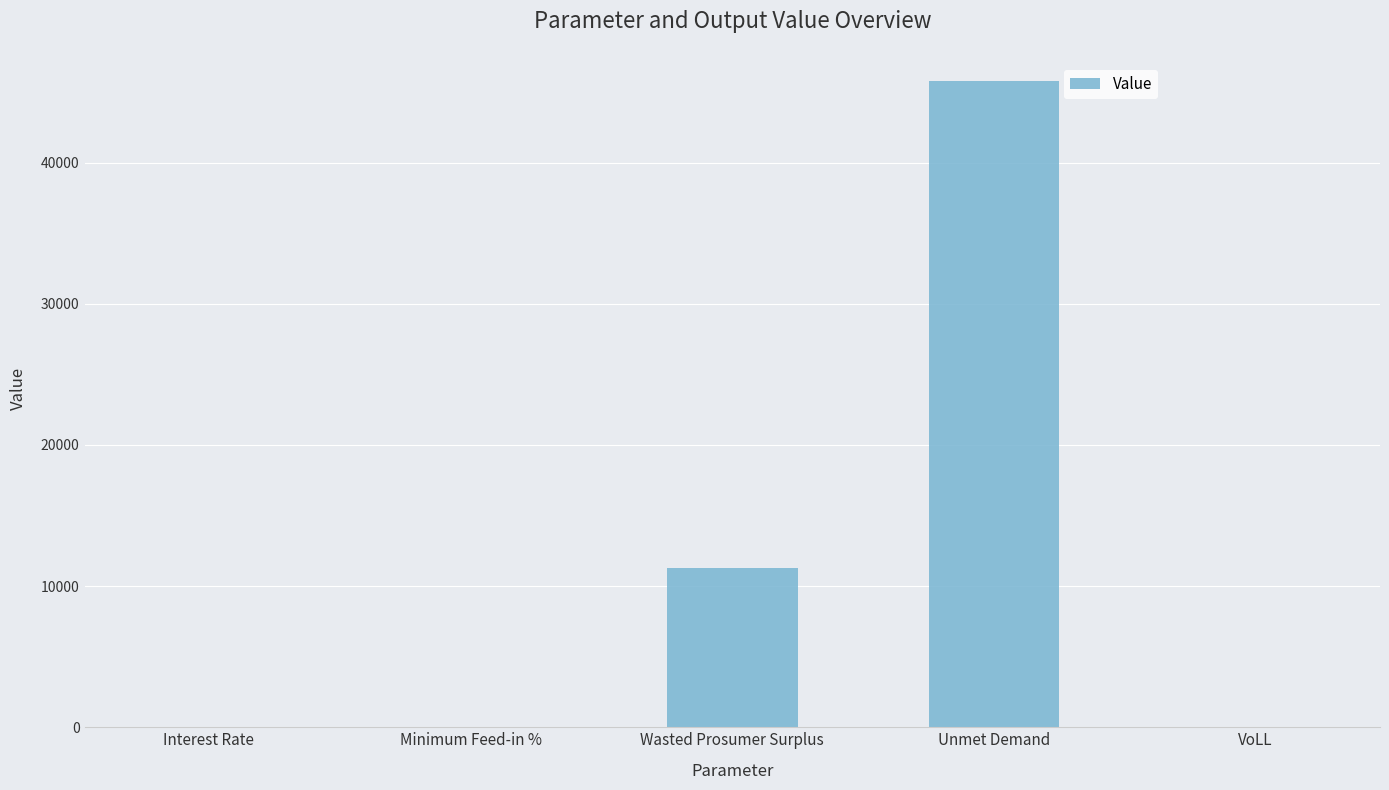

The value at Unmet Demand is 45766.0. True or false?

True